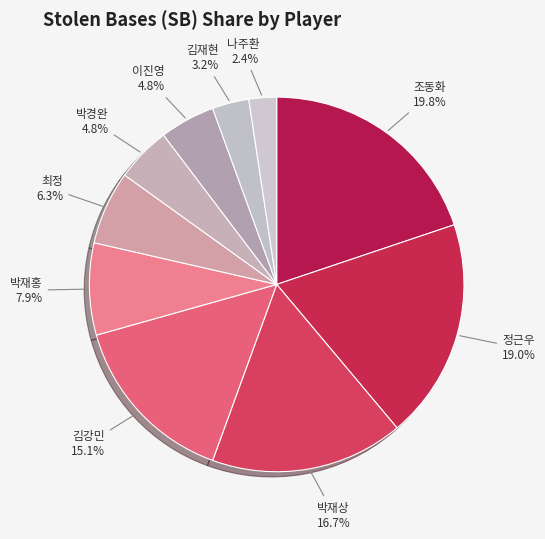

Which slice is the smallest?

나주환